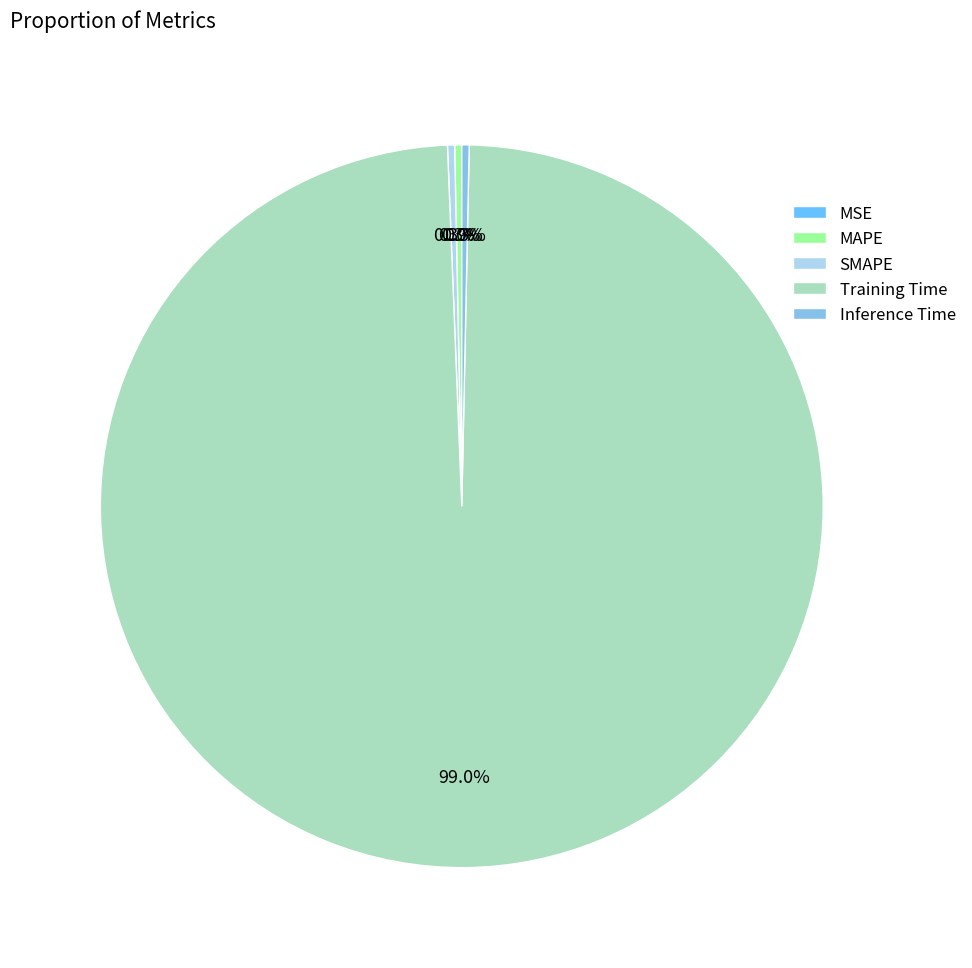

Is there any slice that represents more than half of the pie?

Yes